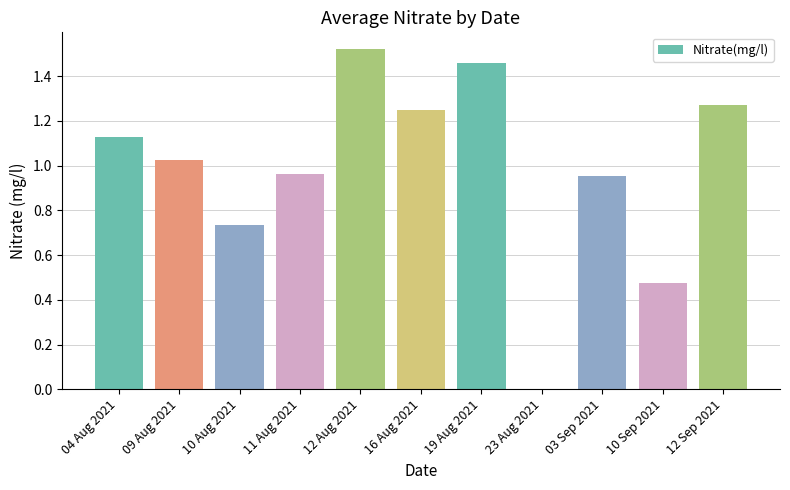

What is the change in value from 04 Aug 2021 to 23 Aug 2021?

-1.1